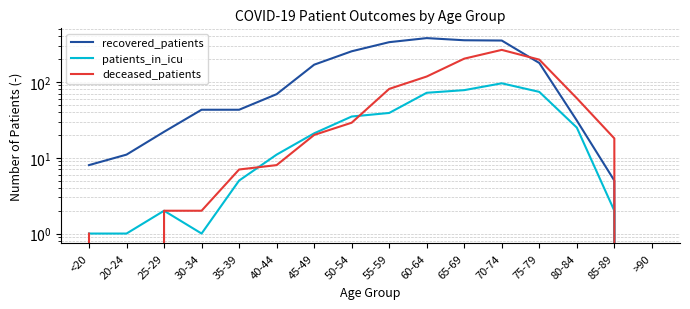

Which series has the largest total across all categories?

recovered_patients